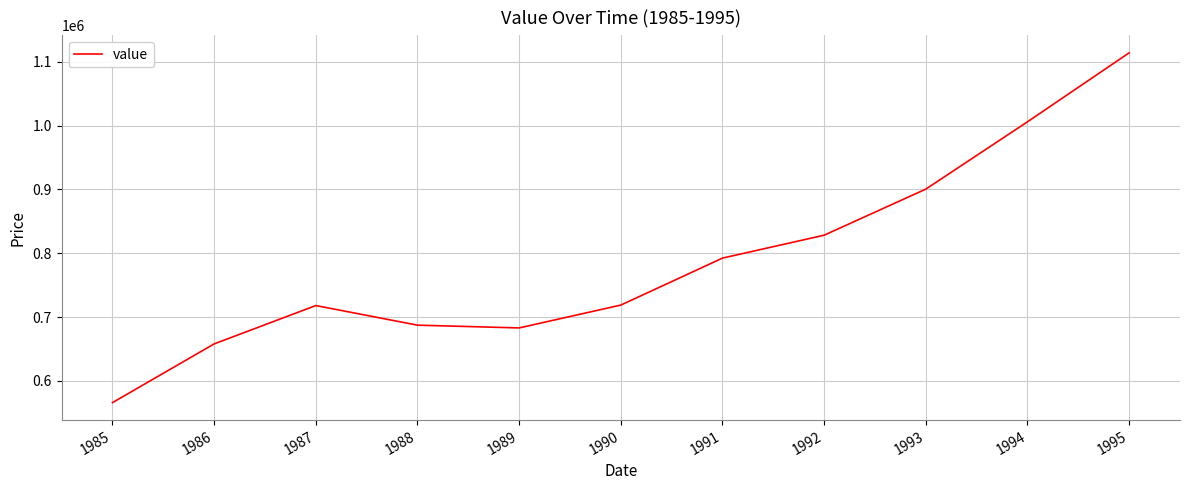

What value does the data have at 1991?

792452